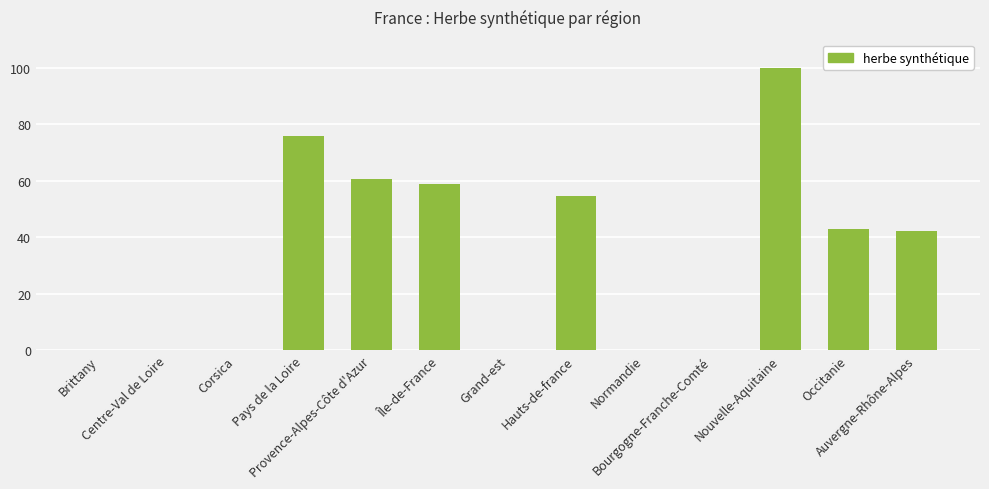

What is the maximum value shown in the chart?

100.0